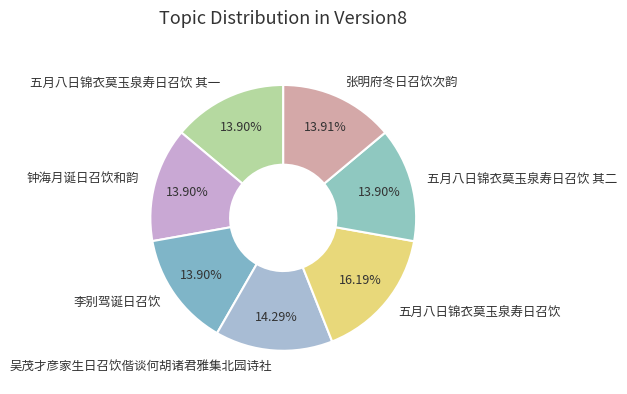

What percentage is the 五月八日锦衣莫玉泉寿日召饮 其一 slice, to the nearest percent?

14%